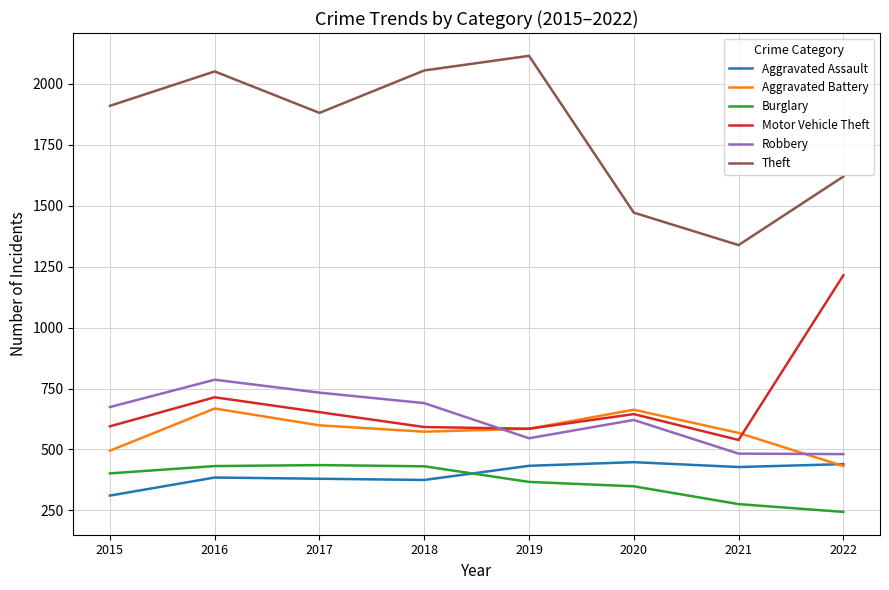

What is the sum of all Aggravated Assault values?

3200